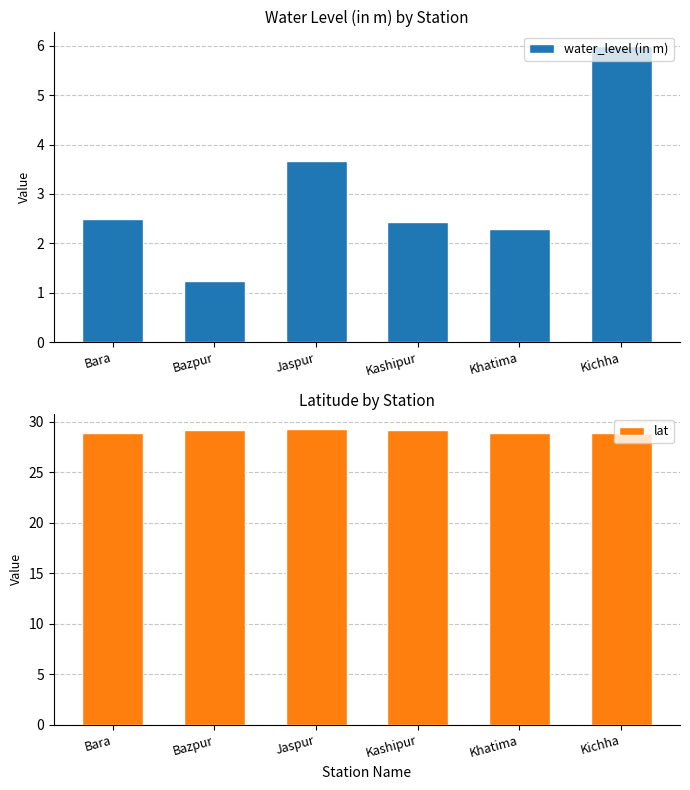

Reading left to right, what are all the values shown in this chart?

water_level (in m): 2.5	1.2	3.7	2.4	2.3	6.0
lat: 28.9	29.2	29.3	29.2	28.9	28.9